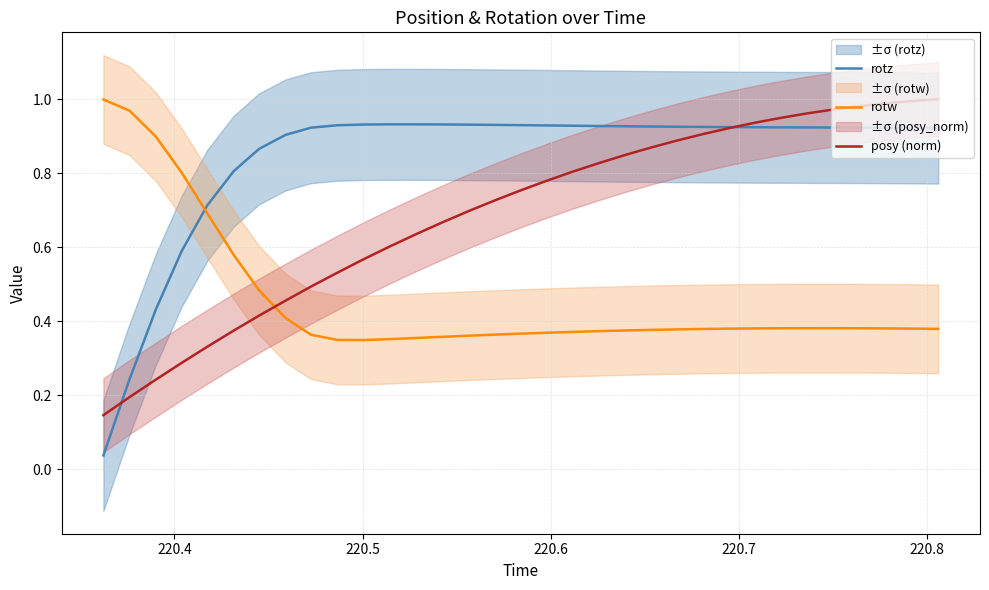

After their last crossing, which series has the higher values: rotz or rotw?

rotz